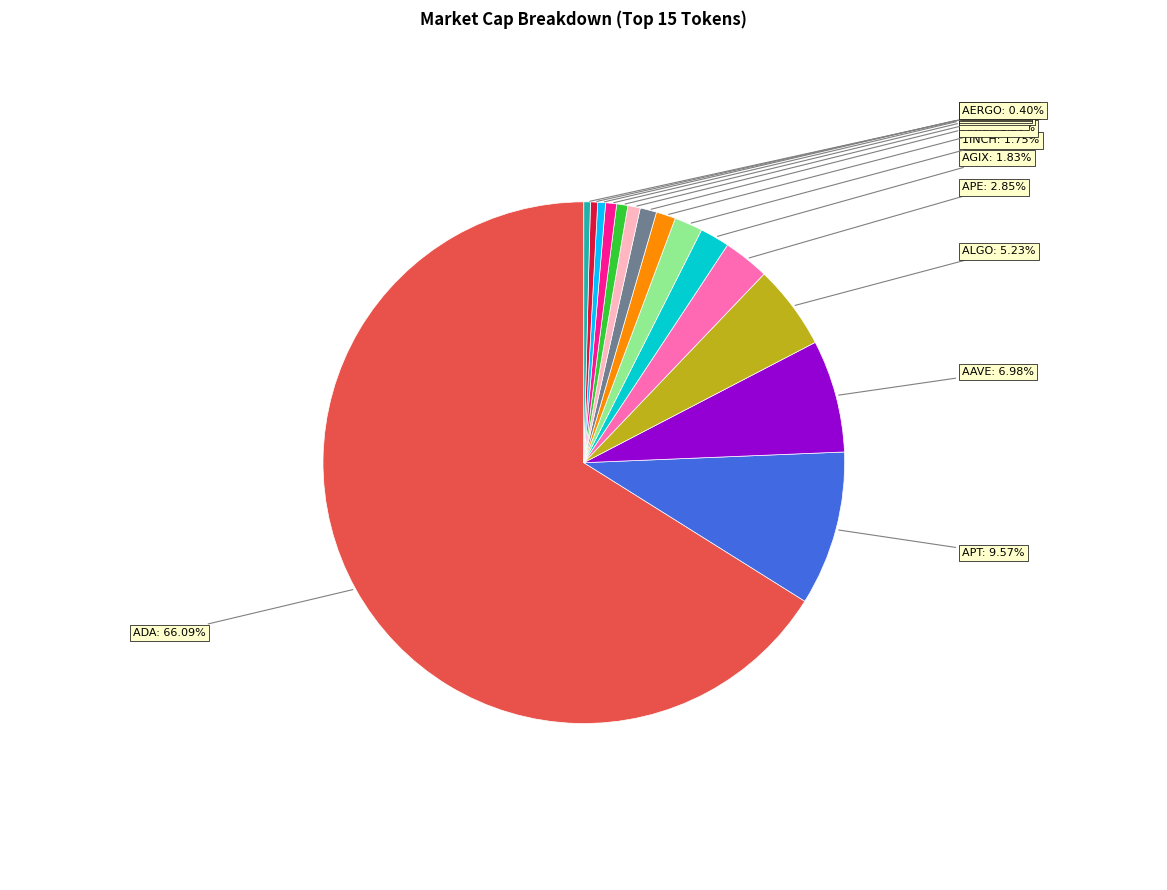

Is there any slice that represents more than half of the pie?

Yes